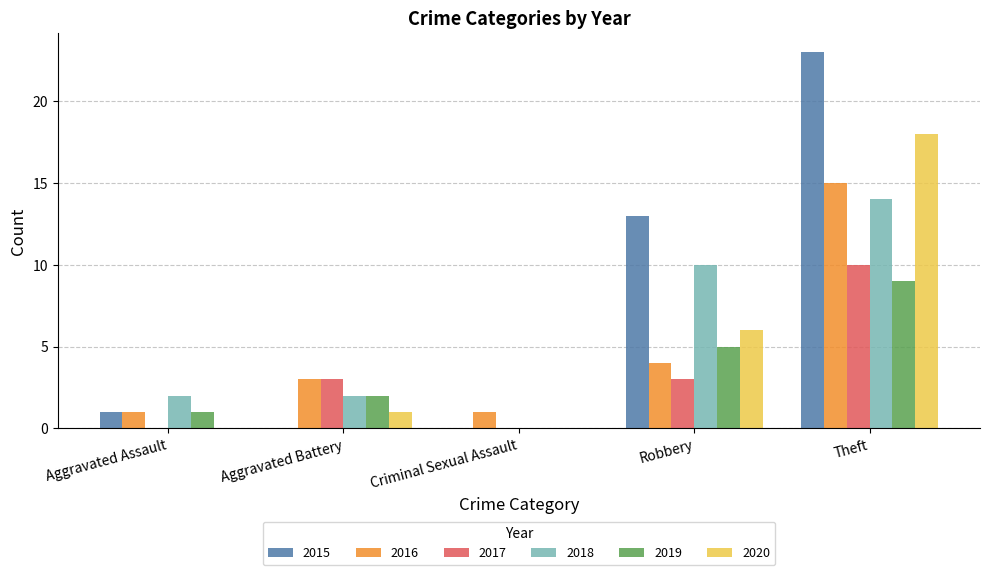

Does the chart contain stacked bars?

No